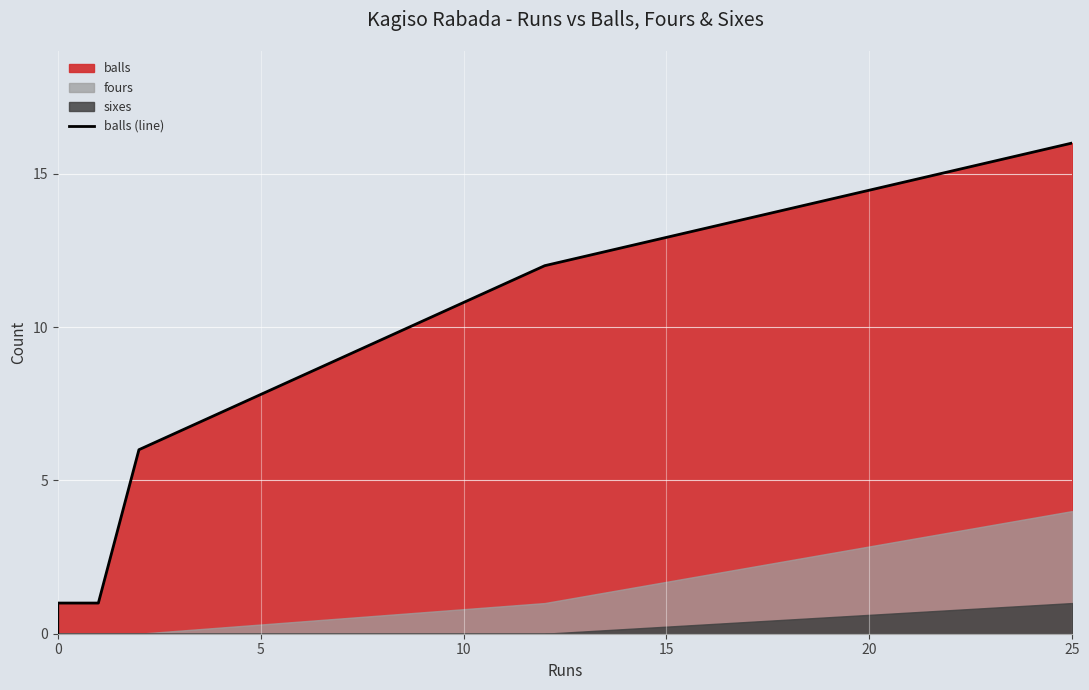

The value at 25 is 16. True or false?

True